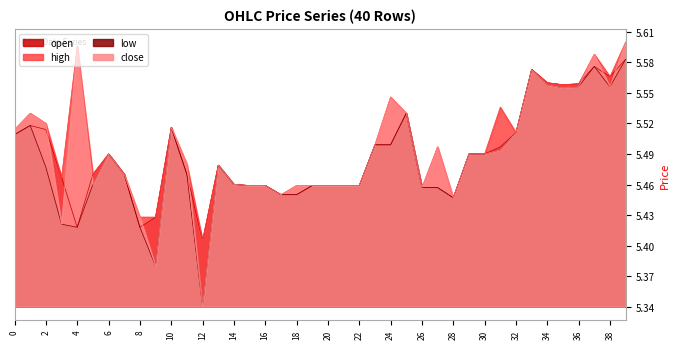

The value of open at 10 is 7.4. True or false?

False